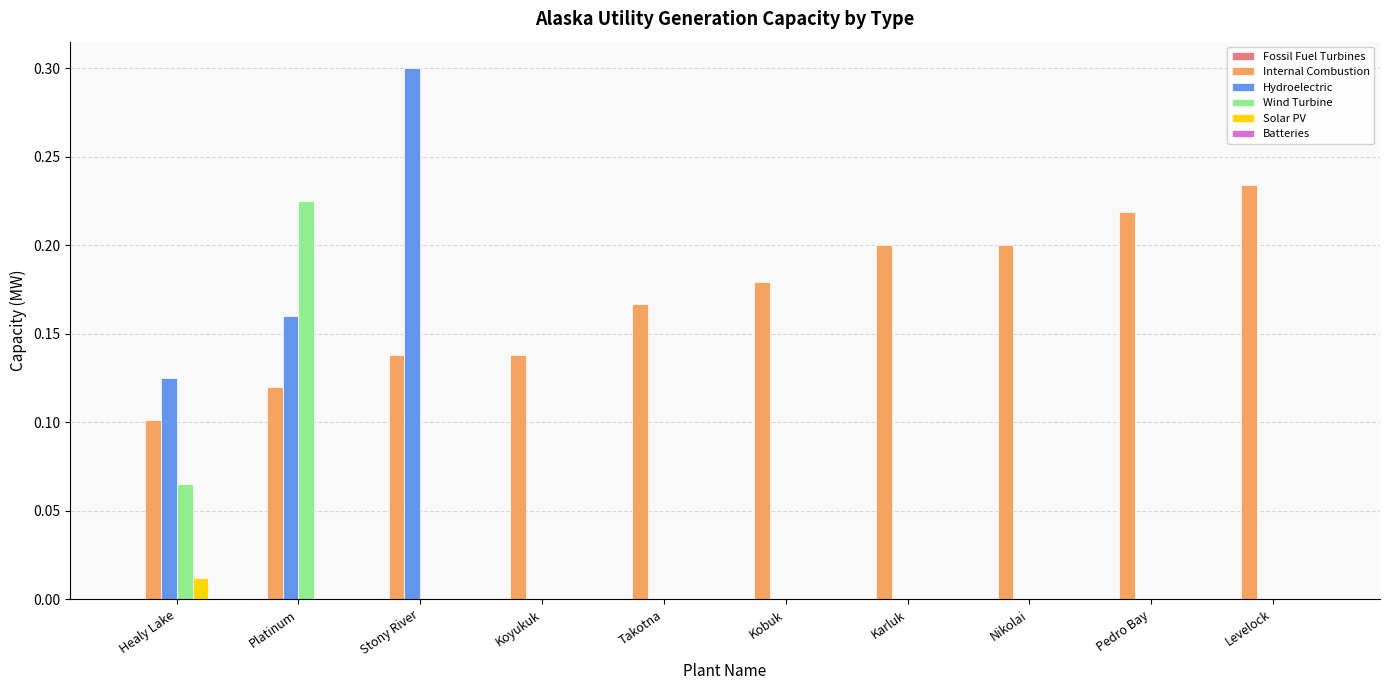

True or false: Internal Combustion has a value of 0.2 at Takotna.

True